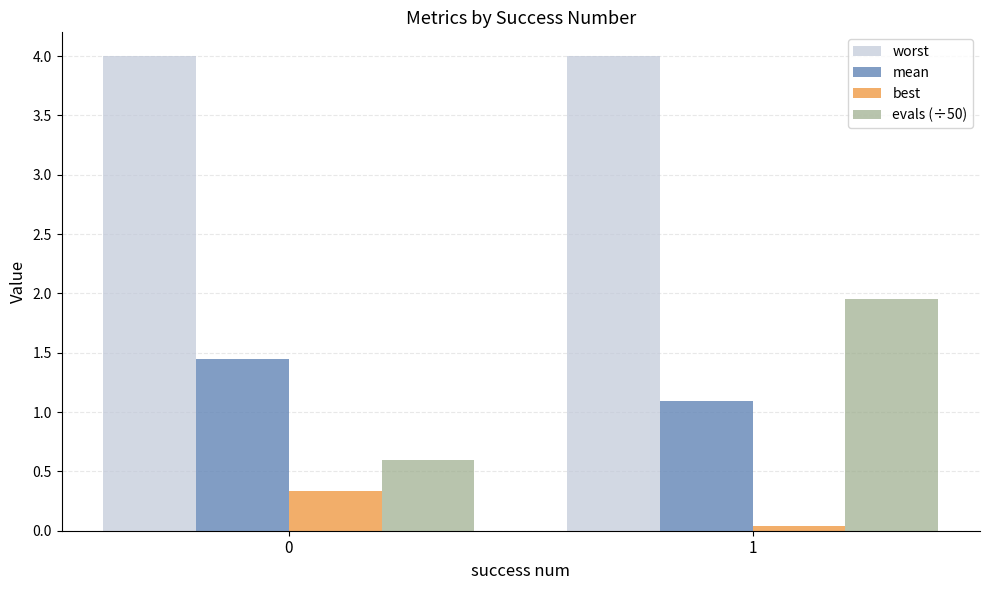

What is the value of the evals (÷50) bar at the 1st from the left?

0.6